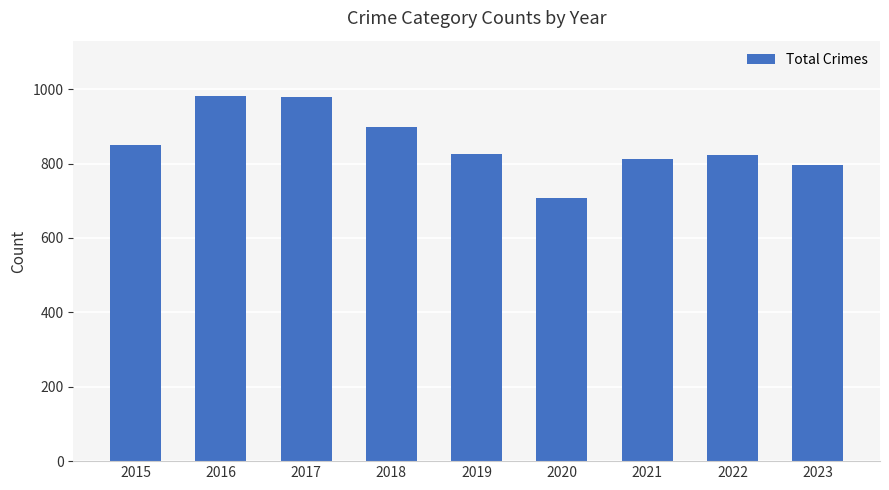

Which category has the lowest value across all series?

2020